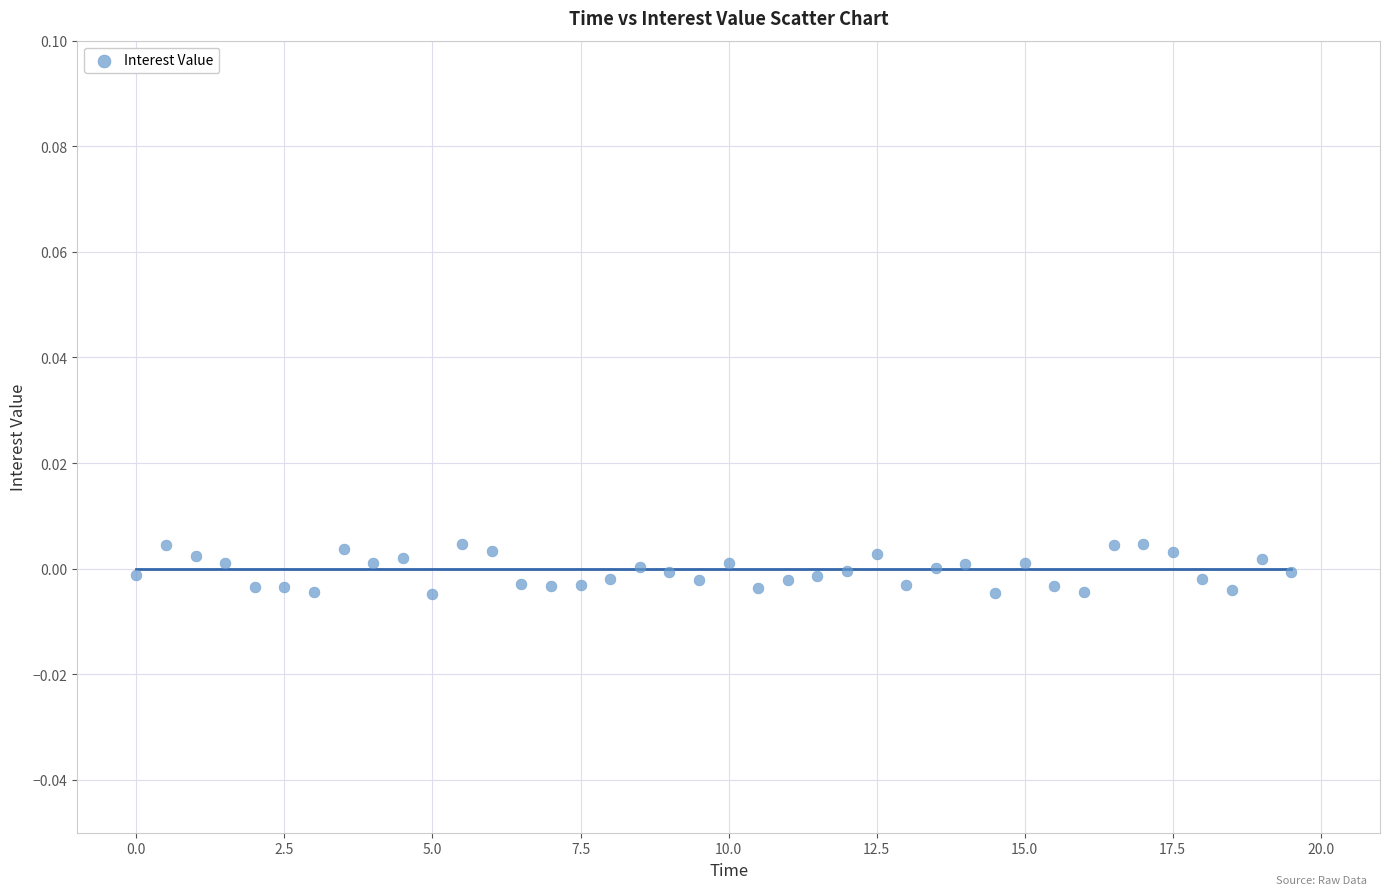

What is the range of X values (max minus min)?

19.5